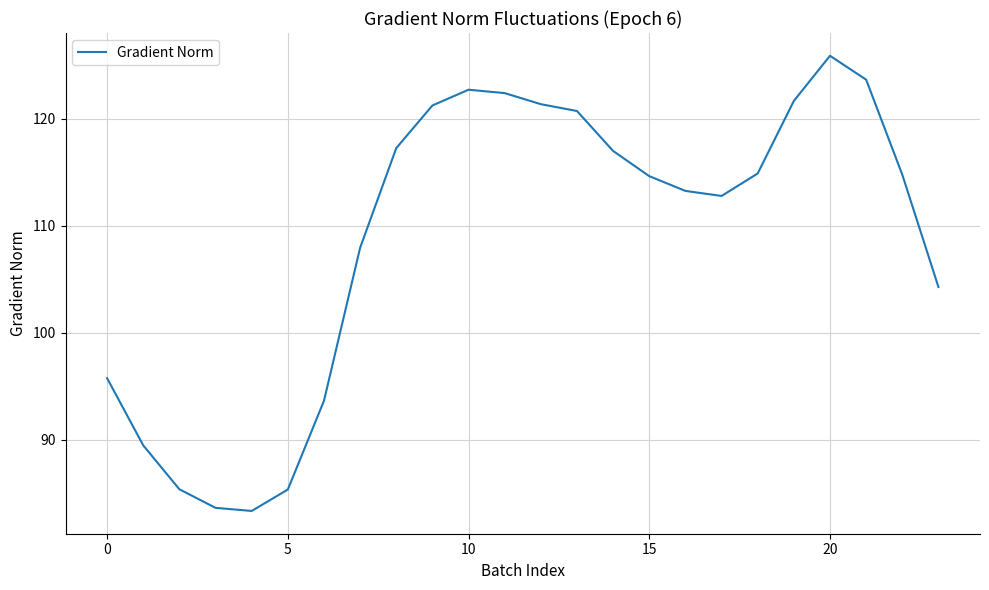

What is the difference between the maximum and second lowest values?

42.2